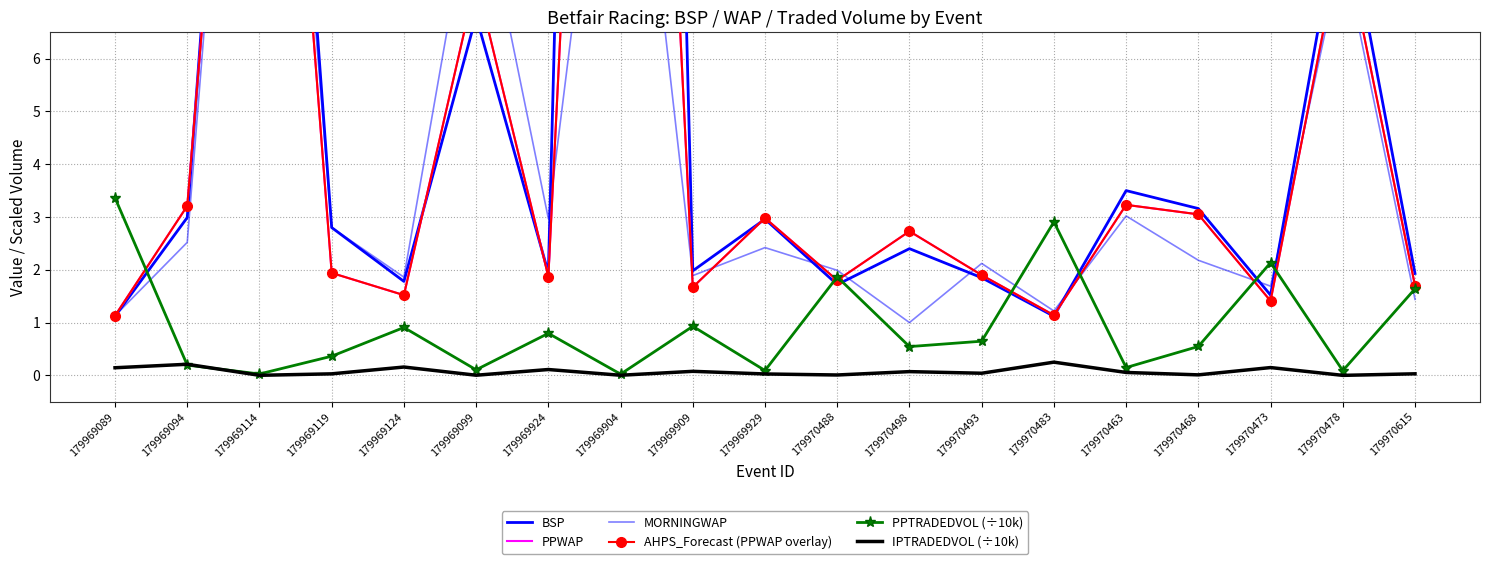

Reading left to right, what are all the values shown in this chart?

BSP: 179969089=1.1	179969094=3.0	179969114=21.4	179969119=2.8	179969124=1.8	179969099=6.8	179969924=1.9	179969904=55.0	179969909=2.0	179969929=3.0	179970488=1.7	179970498=2.4	179970493=1.9	179970483=1.1	179970463=3.5	179970468=3.2	179970473=1.5	179970478=9.2	179970615=1.9
PPWAP: 179969089=1.1	179969094=3.2	179969114=19.7	179969119=1.9	179969124=1.5	179969099=7.5	179969924=1.9	179969904=29.5	179969909=1.7	179969929=3.0	179970488=1.8	179970498=2.7	179970493=1.9	179970483=1.1	179970463=3.2	179970468=3.0	179970473=1.4	179970478=8.4	179970615=1.7
MORNINGWAP: 179969089=1.1	179969094=2.5	179969114=19.7	179969119=2.8	179969124=1.9	179969099=9.7	179969924=3.0	179969904=14.0	179969909=1.9	179969929=2.4	179970488=2.0	179970498=1.0	179970493=2.1	179970483=1.2	179970463=3.0	179970468=2.2	179970473=1.7	179970478=8.1	179970615=1.4
AHPS_Forecast (PPWAP overlay): 179969089=1.1	179969094=3.2	179969114=19.7	179969119=1.9	179969124=1.5	179969099=7.5	179969924=1.9	179969904=29.5	179969909=1.7	179969929=3.0	179970488=1.8	179970498=2.7	179970493=1.9	179970483=1.1	179970463=3.2	179970468=3.0	179970473=1.4	179970478=8.4	179970615=1.7
PPTRADEDVOL (÷10k): 179969089=3.4	179969094=0.2	179969114=0.0	179969119=0.4	179969124=0.9	179969099=0.1	179969924=0.8	179969904=0.0	179969909=0.9	179969929=0.1	179970488=1.9	179970498=0.5	179970493=0.6	179970483=2.9	179970463=0.1	179970468=0.5	179970473=2.1	179970478=0.1	179970615=1.6
IPTRADEDVOL (÷10k): 179969089=0.1	179969094=0.2	179969114=0.0	179969119=0.0	179969124=0.2	179969099=0.0	179969924=0.1	179969904=0.0	179969909=0.1	179969929=0.0	179970488=0.0	179970498=0.1	179970493=0.0	179970483=0.3	179970463=0.1	179970468=0.0	179970473=0.1	179970478=0.0	179970615=0.0